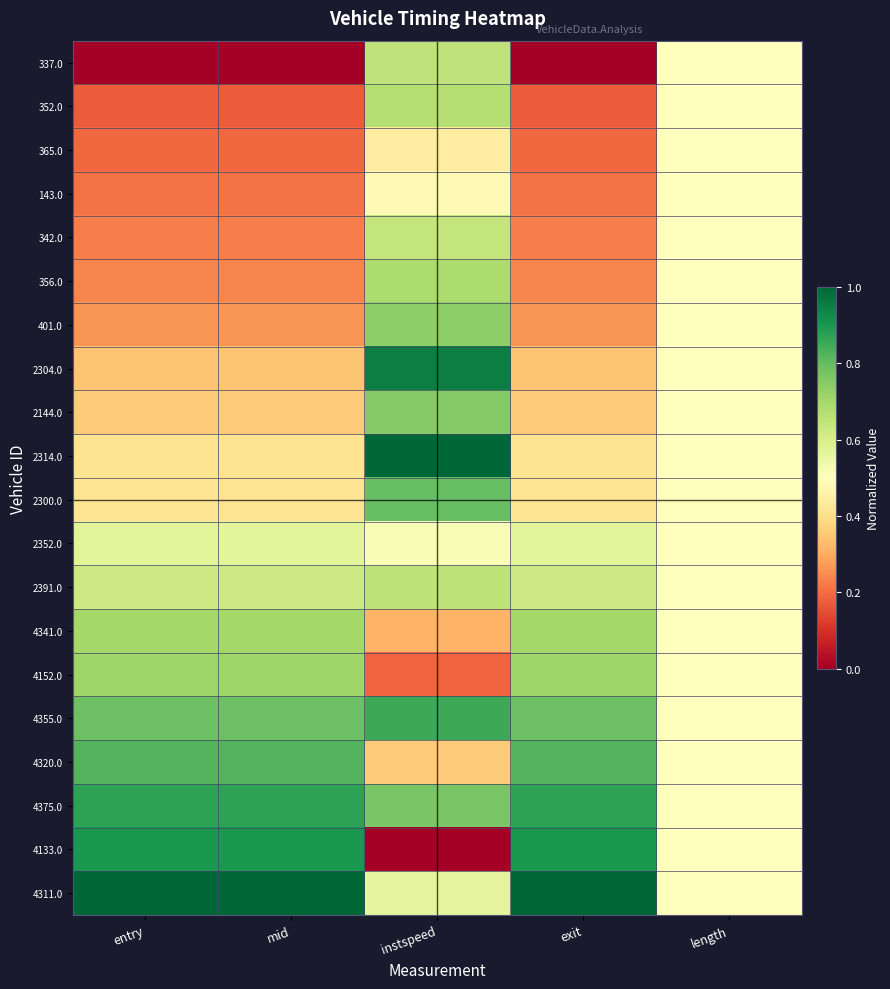

Reading left to right, transcribe all the data shown in this chart.

337.0: entry=0.0	mid=0.0	instspeed=0.6	exit=0.0	length=0.5
352.0: entry=0.2	mid=0.2	instspeed=0.7	exit=0.2	length=0.5
365.0: entry=0.2	mid=0.2	instspeed=0.4	exit=0.2	length=0.5
143.0: entry=0.2	mid=0.2	instspeed=0.5	exit=0.2	length=0.5
342.0: entry=0.2	mid=0.2	instspeed=0.6	exit=0.2	length=0.5
356.0: entry=0.2	mid=0.2	instspeed=0.7	exit=0.2	length=0.5
401.0: entry=0.3	mid=0.3	instspeed=0.7	exit=0.3	length=0.5
2304.0: entry=0.3	mid=0.3	instspeed=1.0	exit=0.3	length=0.5
2144.0: entry=0.4	mid=0.4	instspeed=0.8	exit=0.4	length=0.5
2314.0: entry=0.4	mid=0.4	instspeed=1.0	exit=0.4	length=0.5
2300.0: entry=0.4	mid=0.4	instspeed=0.8	exit=0.4	length=0.5
2352.0: entry=0.6	mid=0.6	instspeed=0.5	exit=0.6	length=0.5
2391.0: entry=0.6	mid=0.6	instspeed=0.7	exit=0.6	length=0.5
4341.0: entry=0.7	mid=0.7	instspeed=0.3	exit=0.7	length=0.5
4152.0: entry=0.7	mid=0.7	instspeed=0.2	exit=0.7	length=0.5
4355.0: entry=0.8	mid=0.8	instspeed=0.9	exit=0.8	length=0.5
4320.0: entry=0.8	mid=0.8	instspeed=0.4	exit=0.8	length=0.5
4375.0: entry=0.9	mid=0.9	instspeed=0.8	exit=0.9	length=0.5
4133.0: entry=0.9	mid=0.9	instspeed=0.0	exit=0.9	length=0.5
4311.0: entry=1.0	mid=1.0	instspeed=0.6	exit=1.0	length=0.5